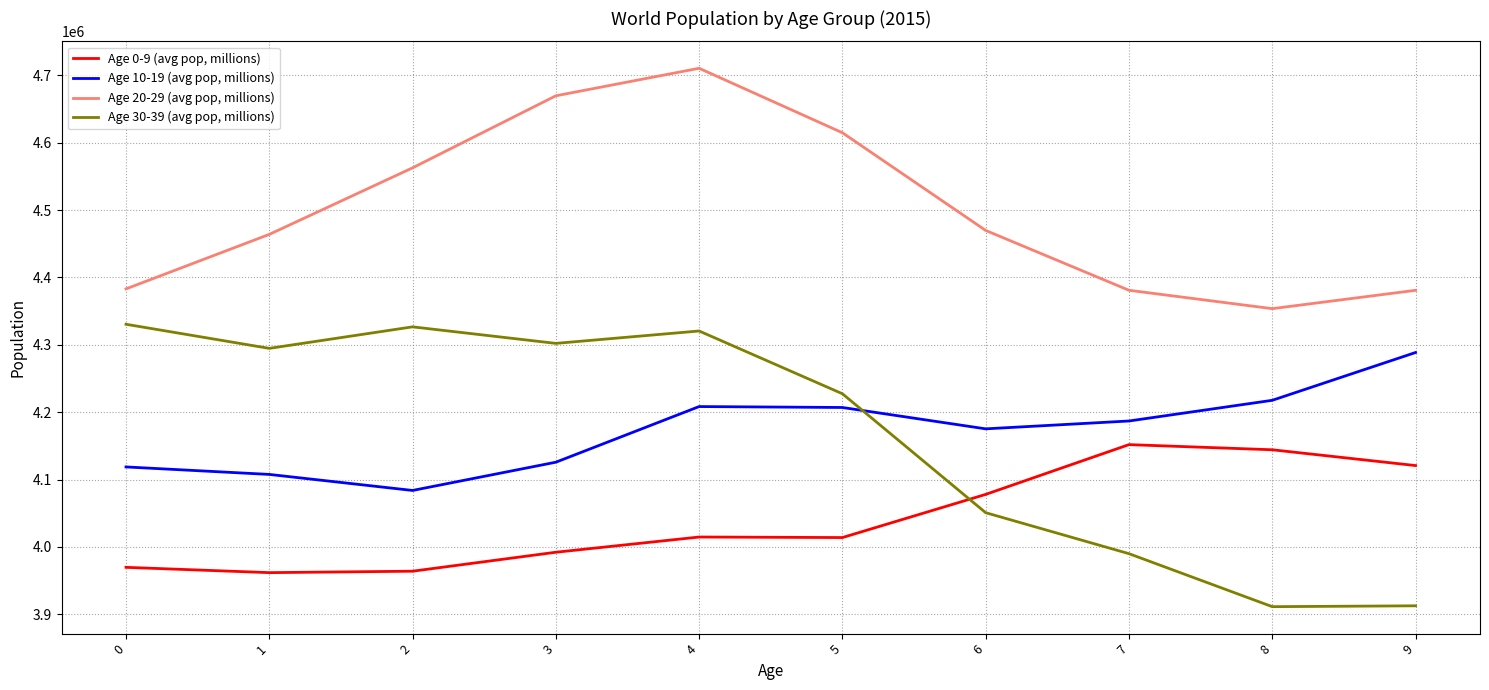

Which series has the largest total across all categories?

Age 20-29 (avg pop, millions)